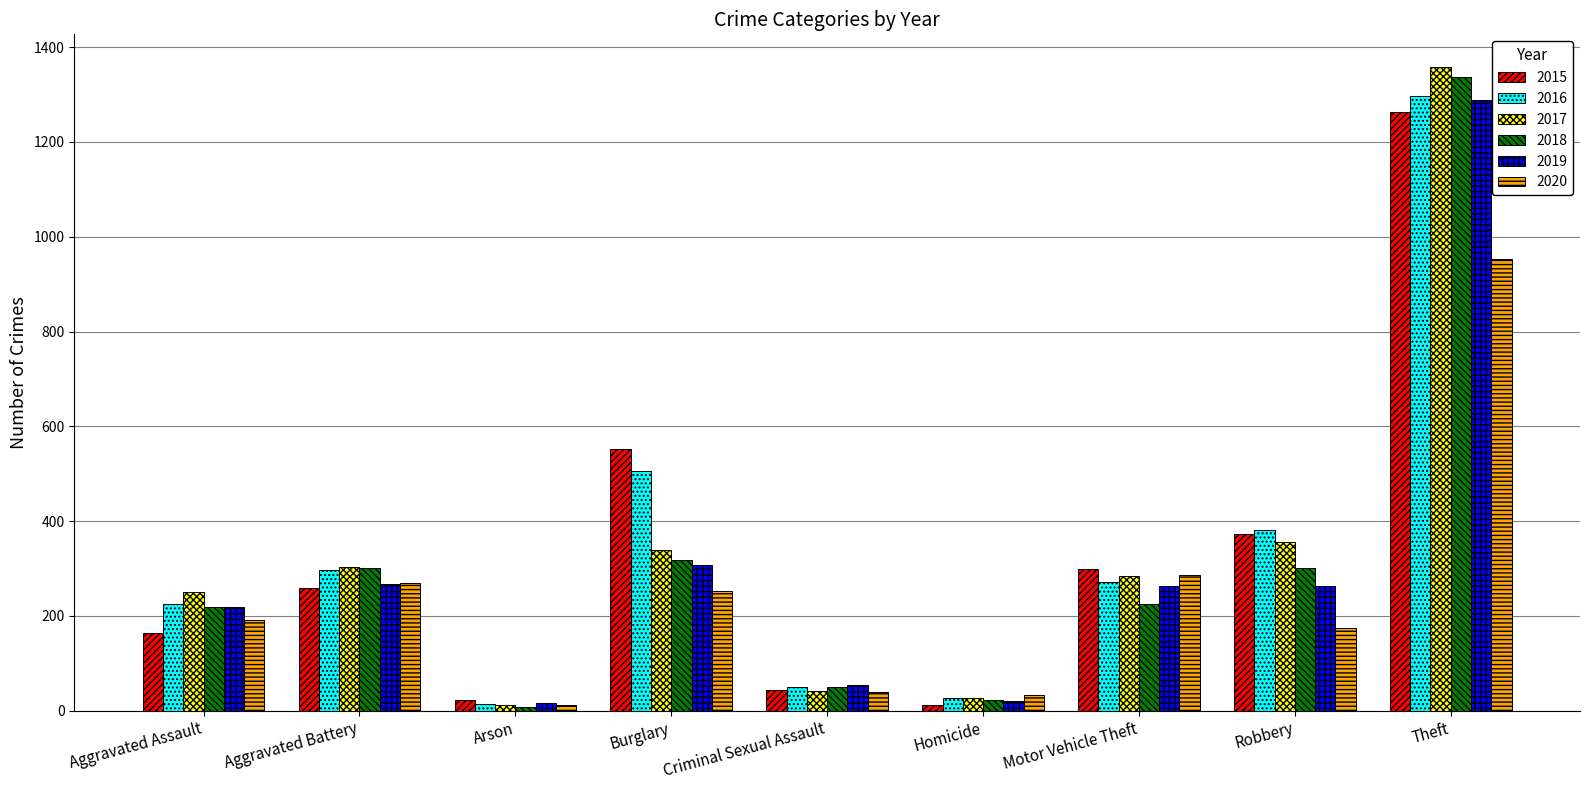

What is the total value across all series at Motor Vehicle Theft?

1631